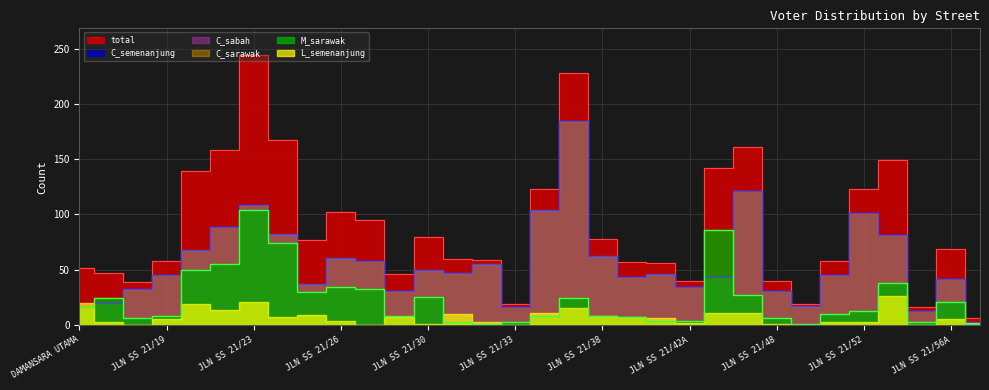

What is the value of the total point at the 15th from the left?

59